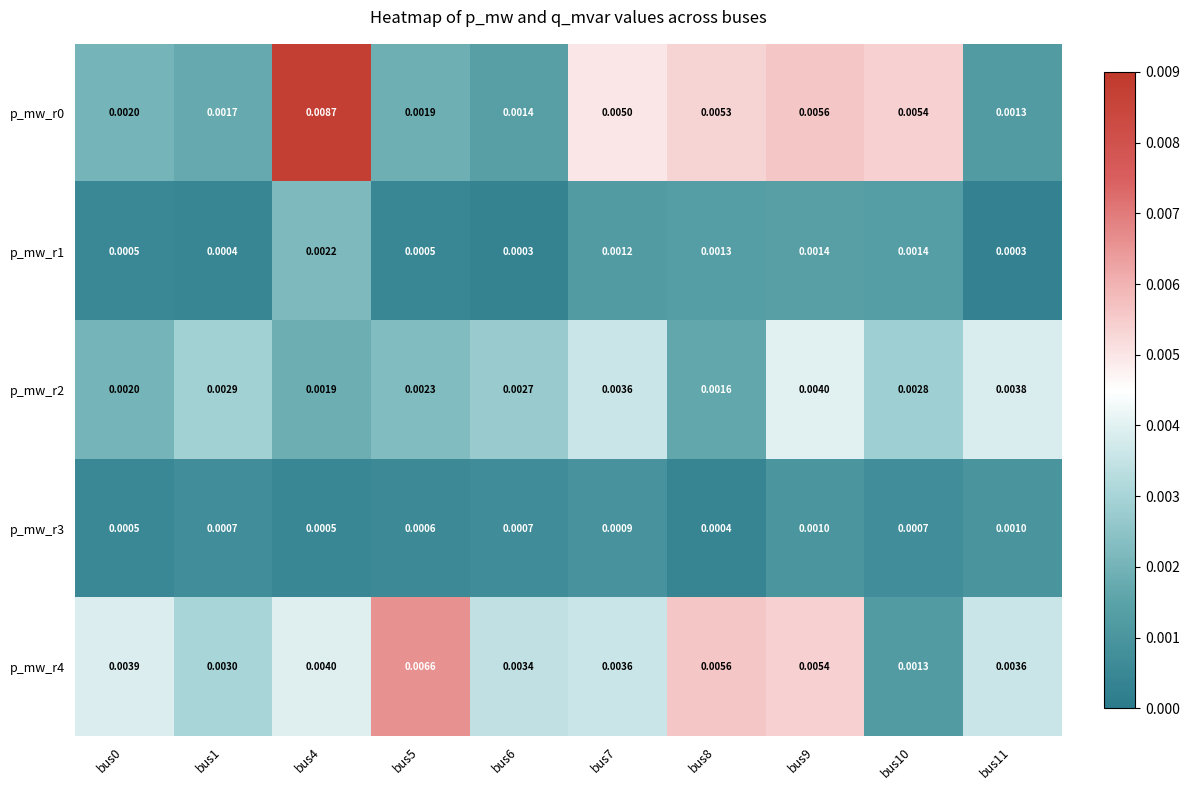

Which series has the largest total across all categories?

p_mw_r4